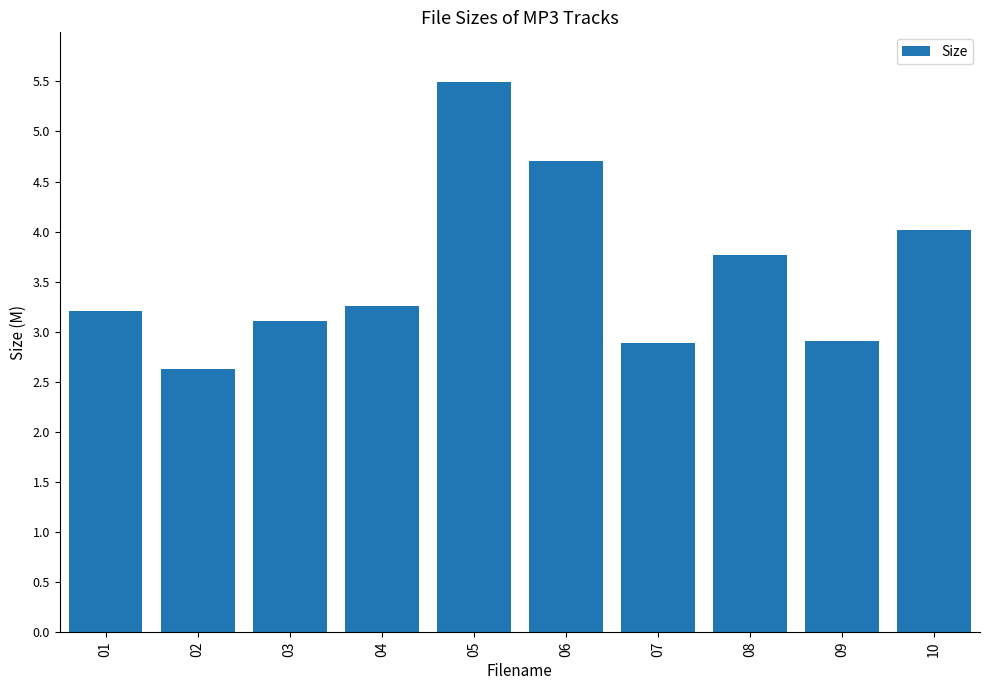

Reading left to right, extract all data points from this chart.

3.2	2.6	3.1	3.3	5.5	4.7	2.9	3.8	2.9	4.0